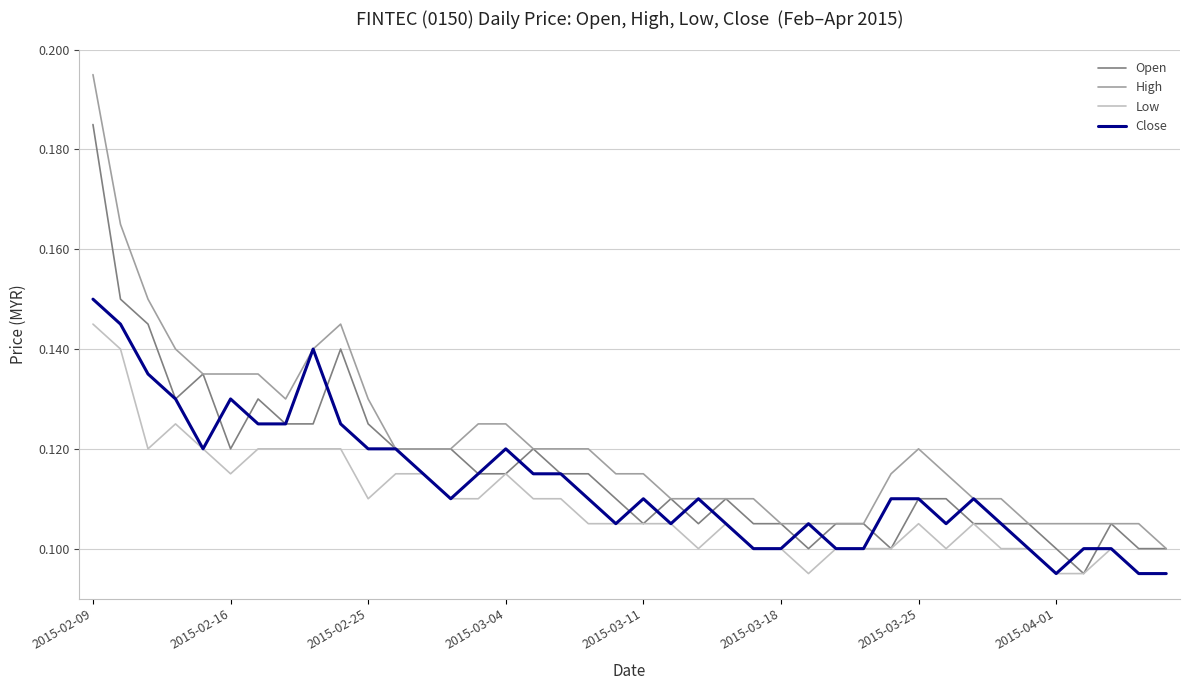

Which series has the largest total across all categories?

High